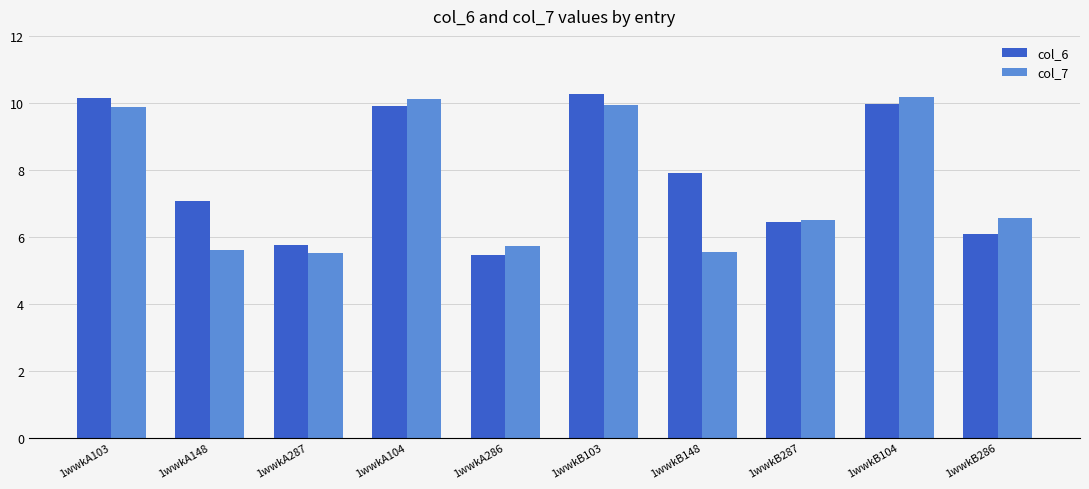

What is the highest value of the col_6 series?

10.3